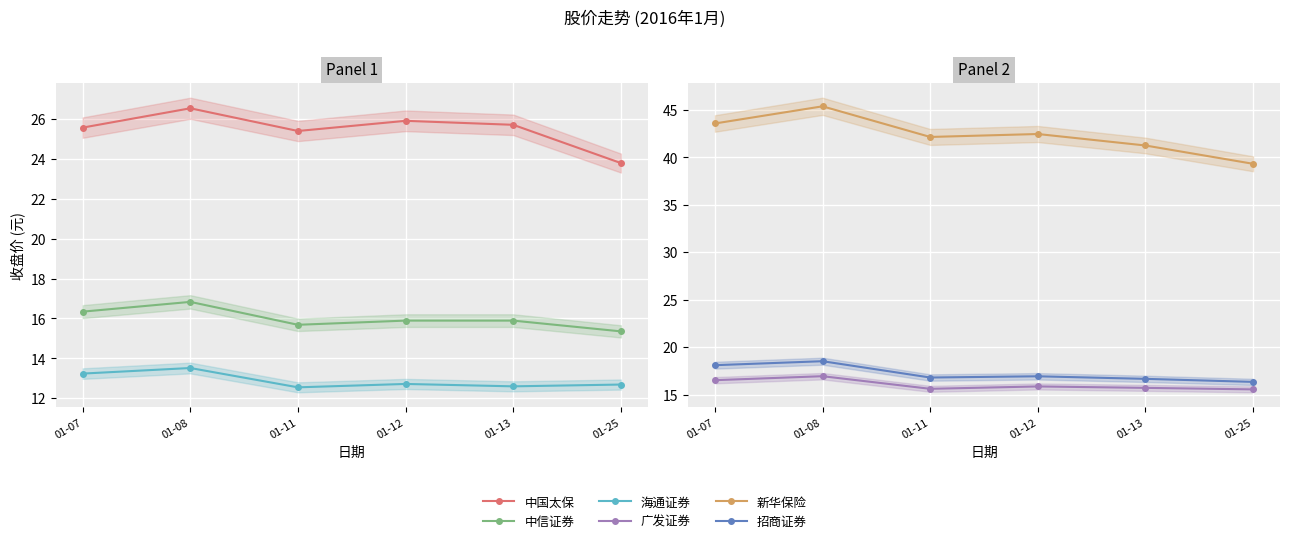

True or false: 新华保险 has more than 1 interior local peaks.

True